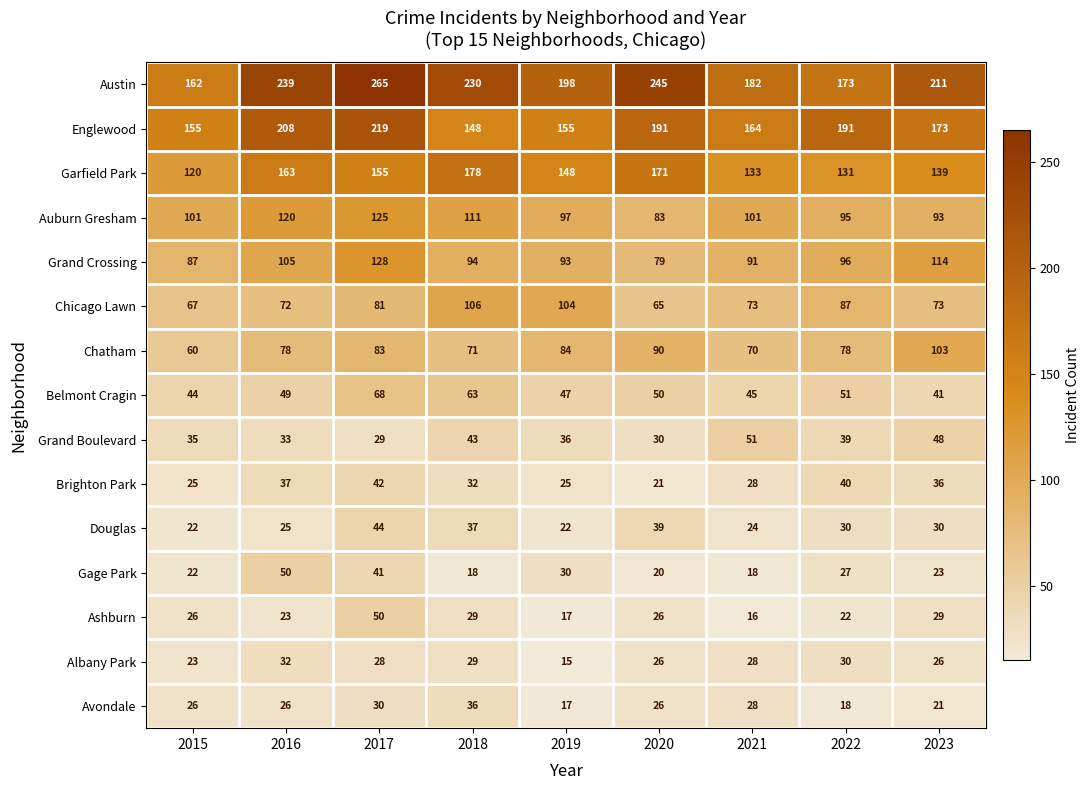

How many distinct data groups are displayed?

15